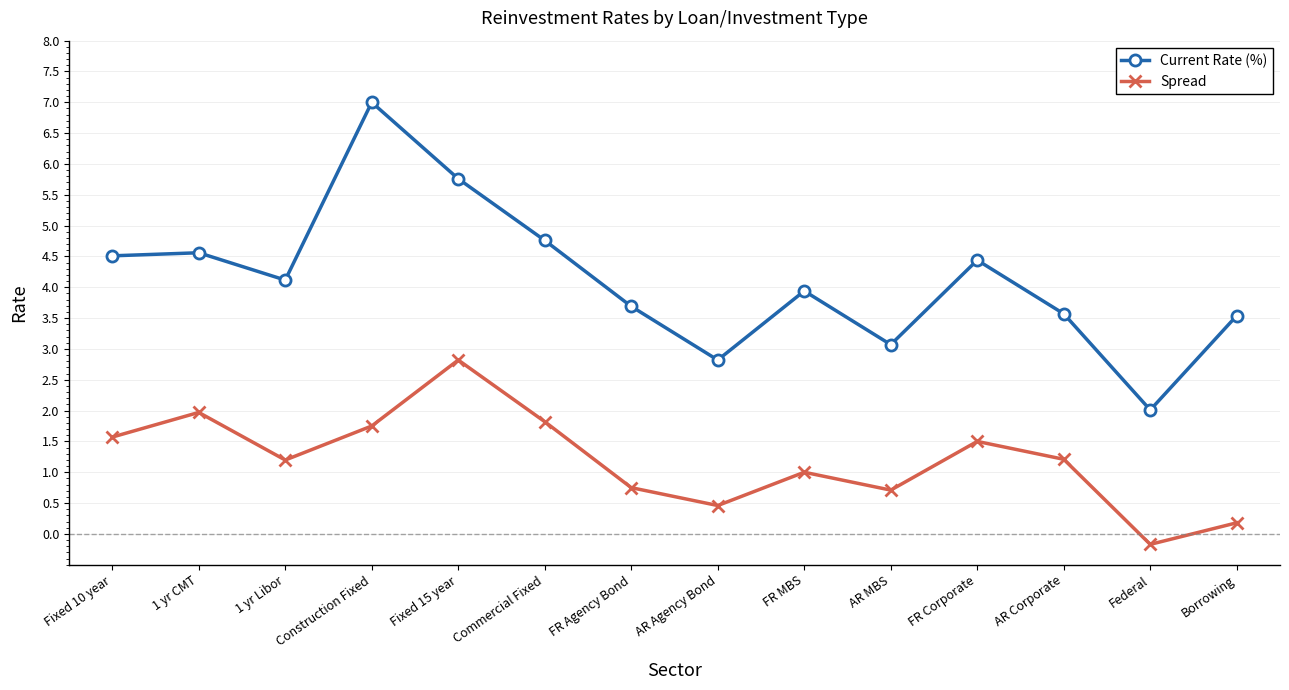

What position from the right is AR Agency Bond?

7